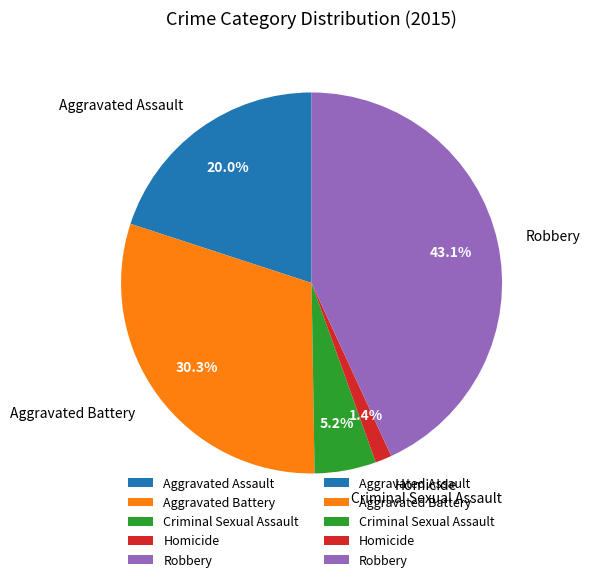

Rank the categories by value from lowest to highest.

Homicide, Criminal Sexual Assault, Aggravated Assault, Aggravated Battery, Robbery